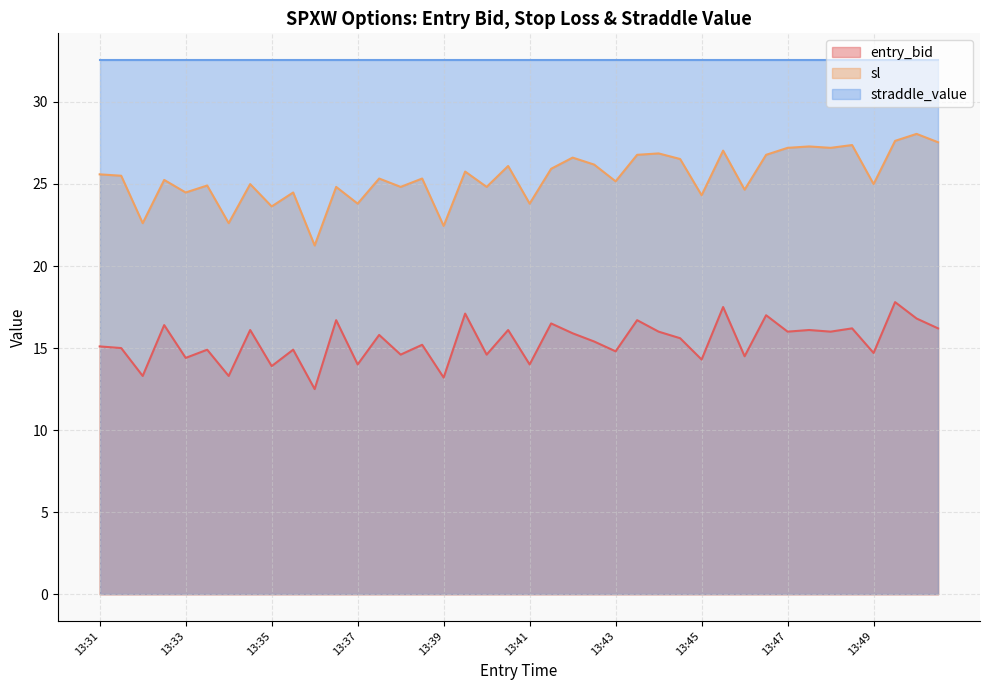

Which series has the widest spread of values?

sl